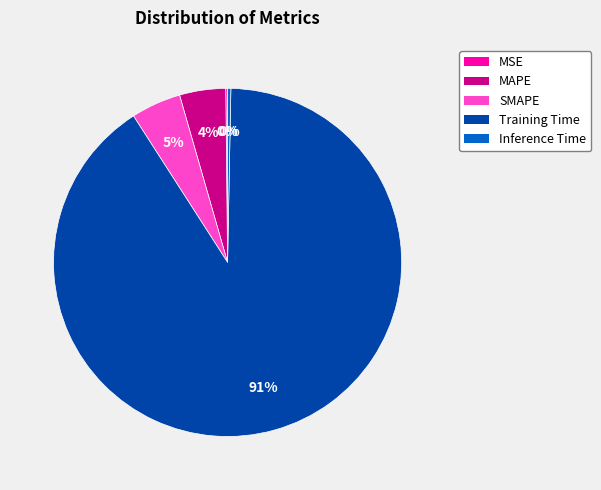

To the nearest percent, what percentage of the pie is MAPE?

4%